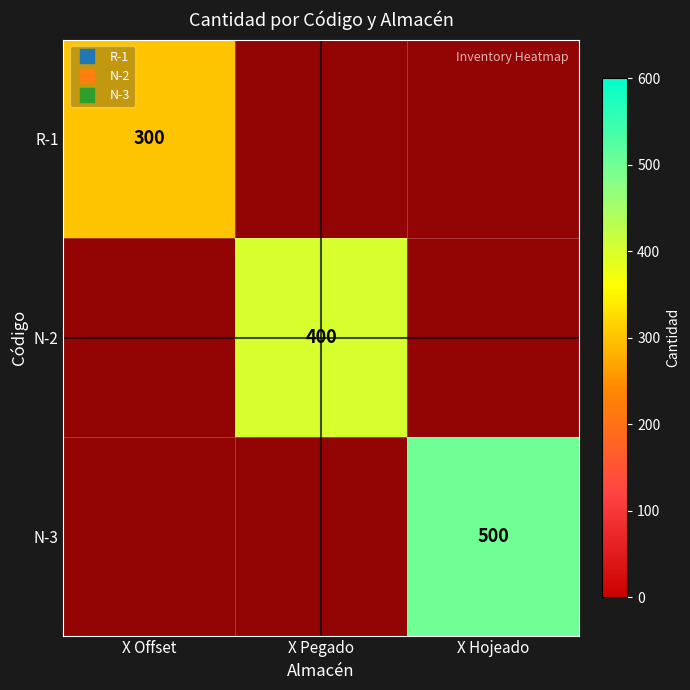

Count the R-1 values in the range 0 to 300.

3